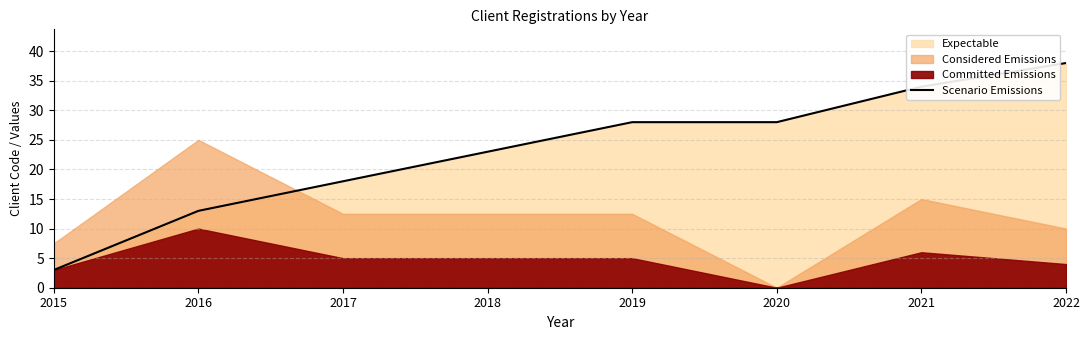

What is the change in value from 2015 to 2017?

+15